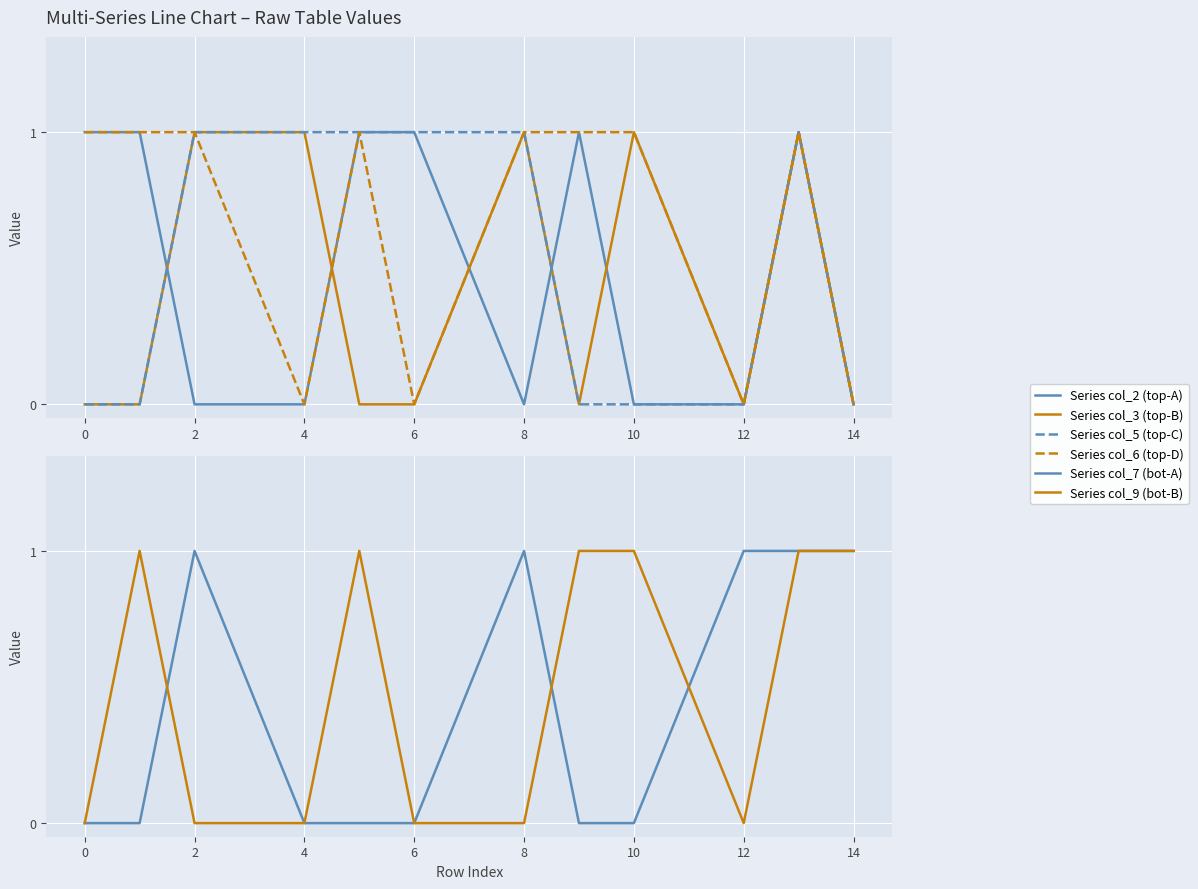

What is the spread (max minus min) of values at 8?

1